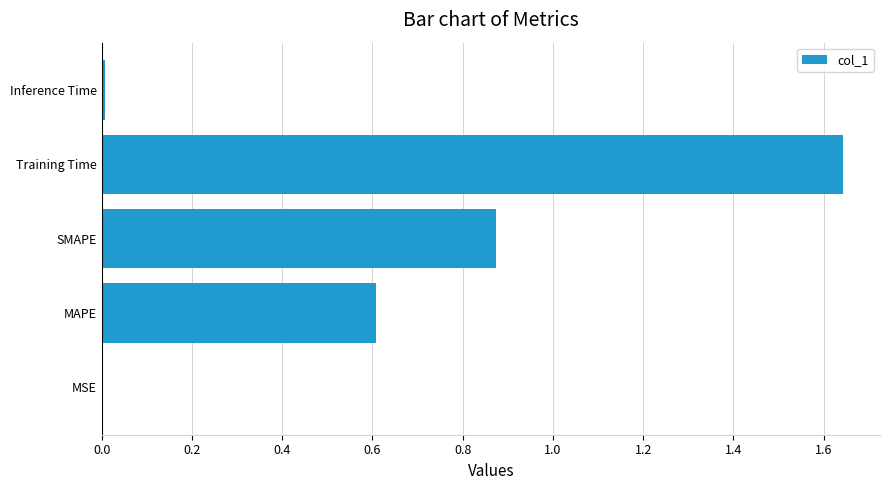

Which category has the highest value across all series?

Training Time